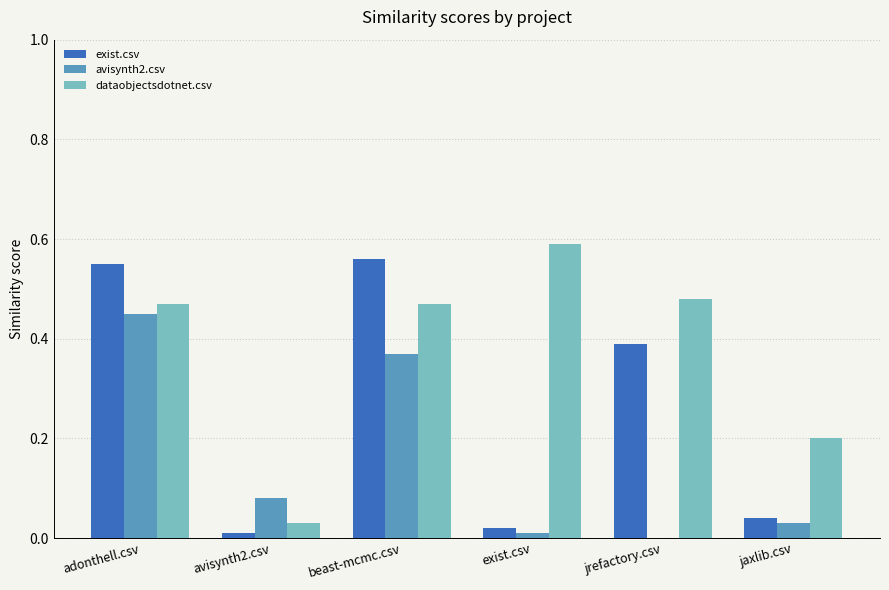

Which series has the widest spread of values?

dataobjectsdotnet.csv